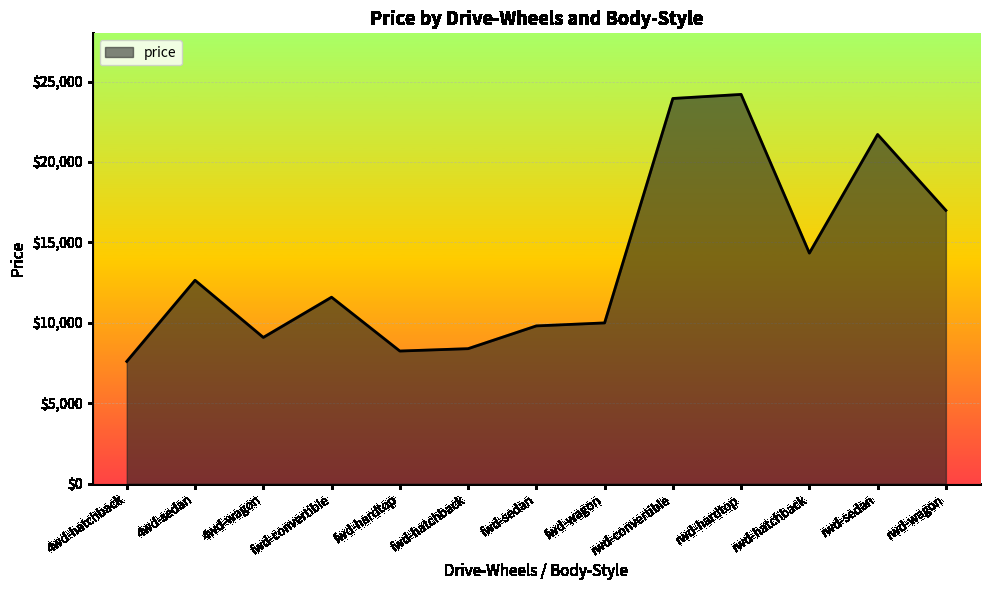

What is the difference between the maximum and minimum values?

16599.7